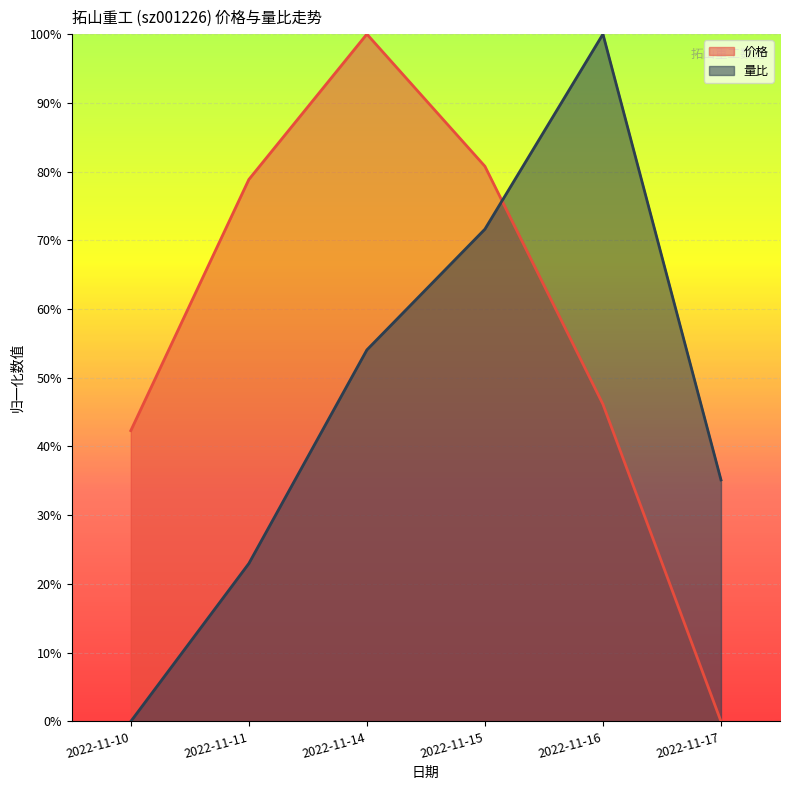

At which category does 价格 reach its first local peak?

2022-11-14